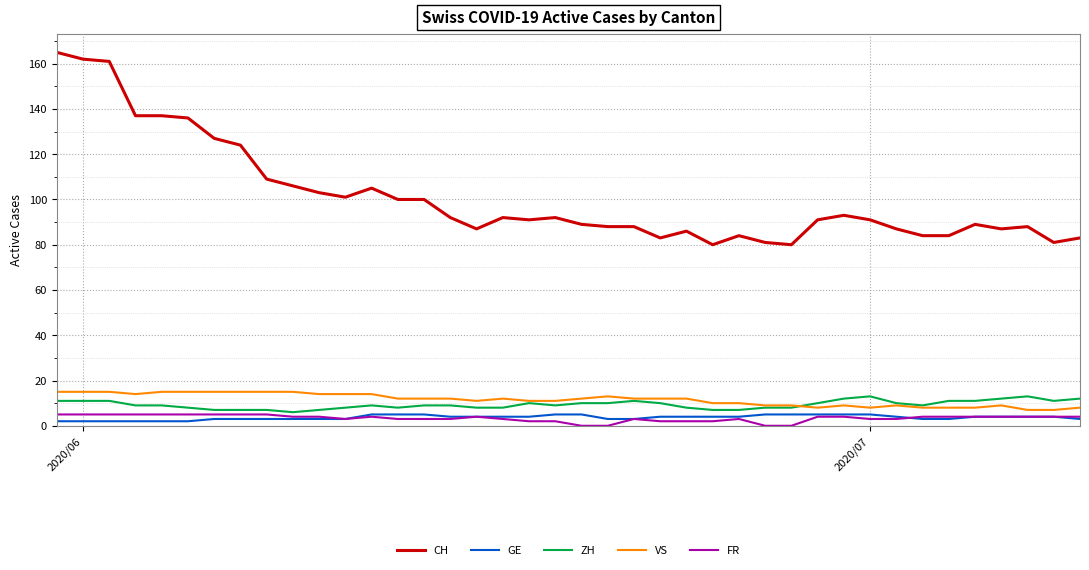

Which series has the largest total across all categories?

CH